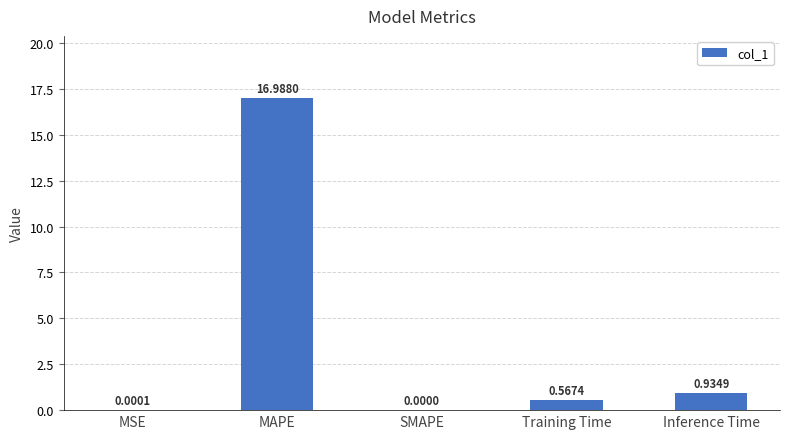

Which category has the highest value across all series?

MAPE